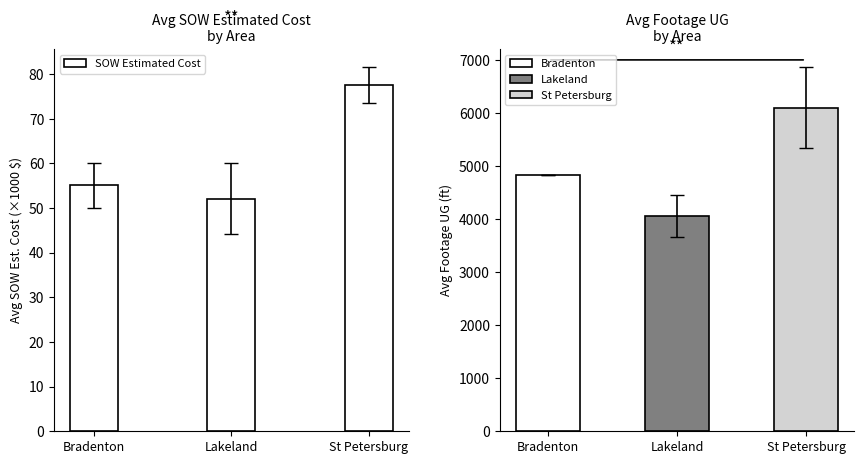

How many categories are shown in the chart?

3